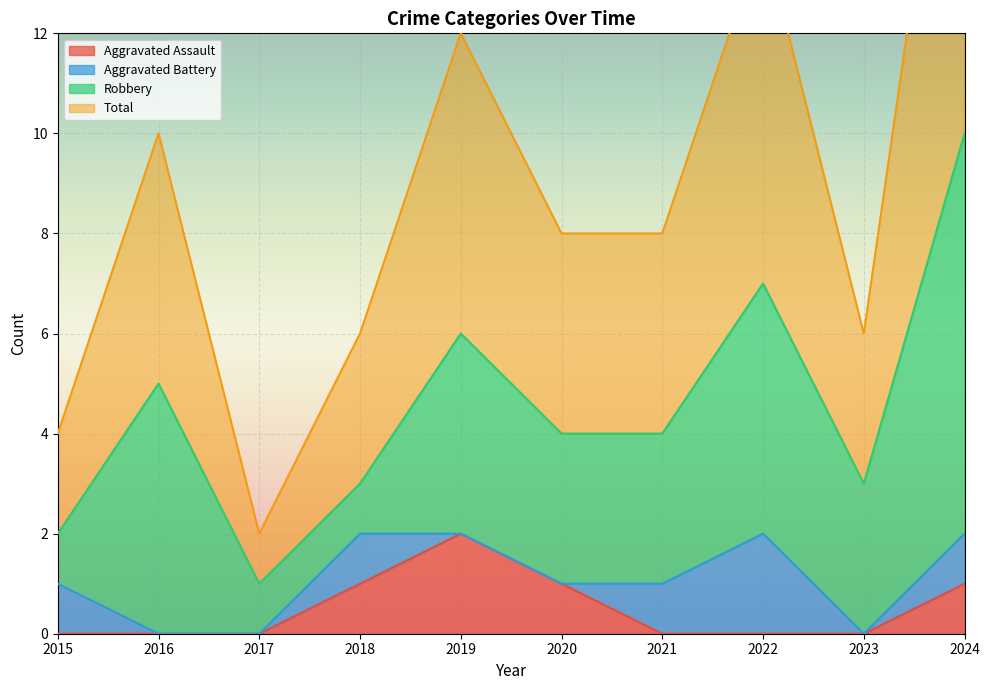

How many data points in Aggravated Assault are above 0?

4